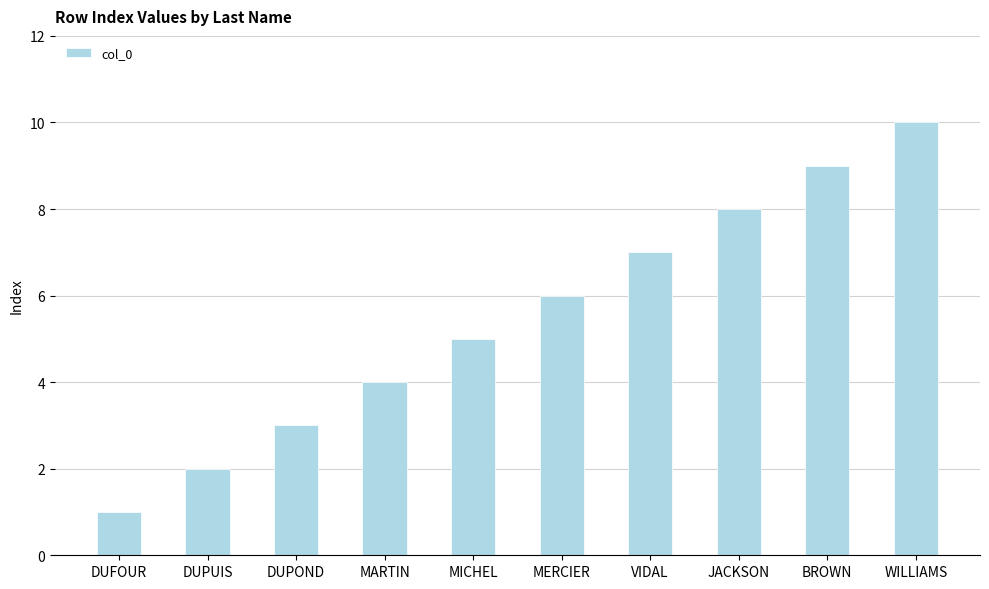

What is the ratio of the value at MARTIN to the value at DUFOUR?

4.0